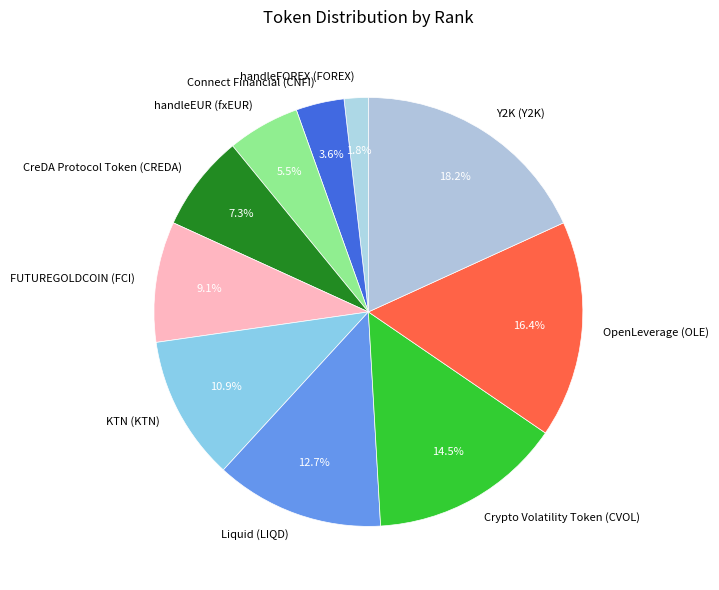

Rank the categories by value from highest to lowest.

Y2K (Y2K), OpenLeverage (OLE), Crypto Volatility Token (CVOL), Liquid (LIQD), KTN (KTN), FUTUREGOLDCOIN (FCI), CreDA Protocol Token (CREDA), handleEUR (fxEUR), Connect Financial (CNFI), handleFOREX (FOREX)